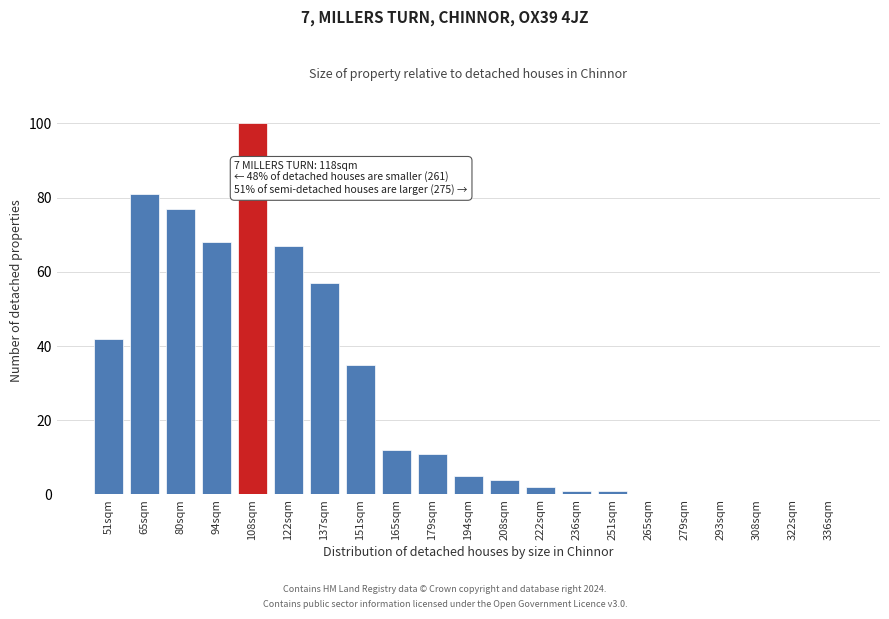

Reading left to right, what are all the values shown in this chart?

51sqm=42	65sqm=81	80sqm=77	94sqm=68	108sqm=100	122sqm=67	137sqm=57	151sqm=35	165sqm=12	179sqm=11	194sqm=5	208sqm=4	222sqm=2	236sqm=1	251sqm=1	265sqm=0	279sqm=0	293sqm=0	308sqm=0	322sqm=0	336sqm=0